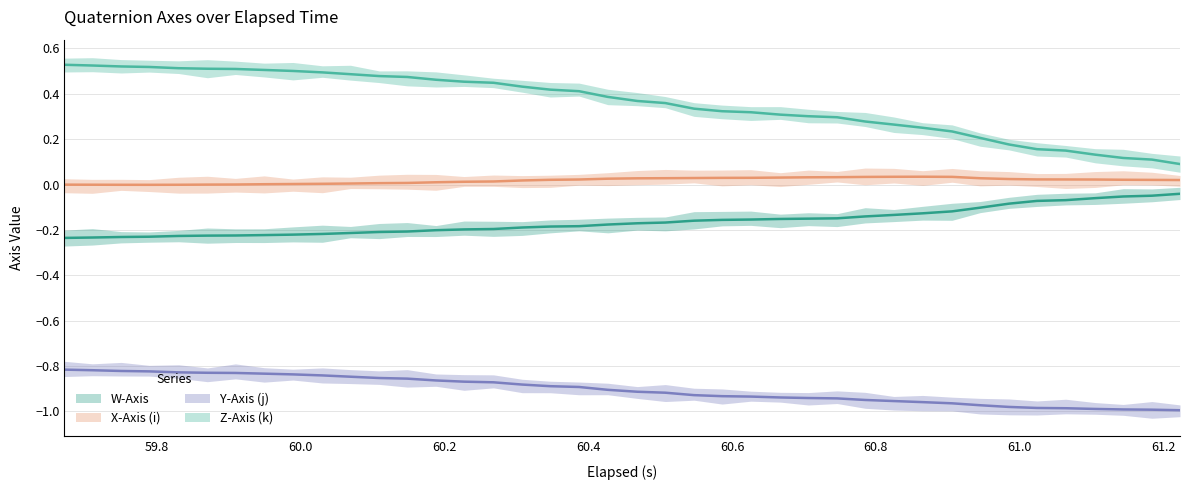

How many distinct data groups are displayed?

4